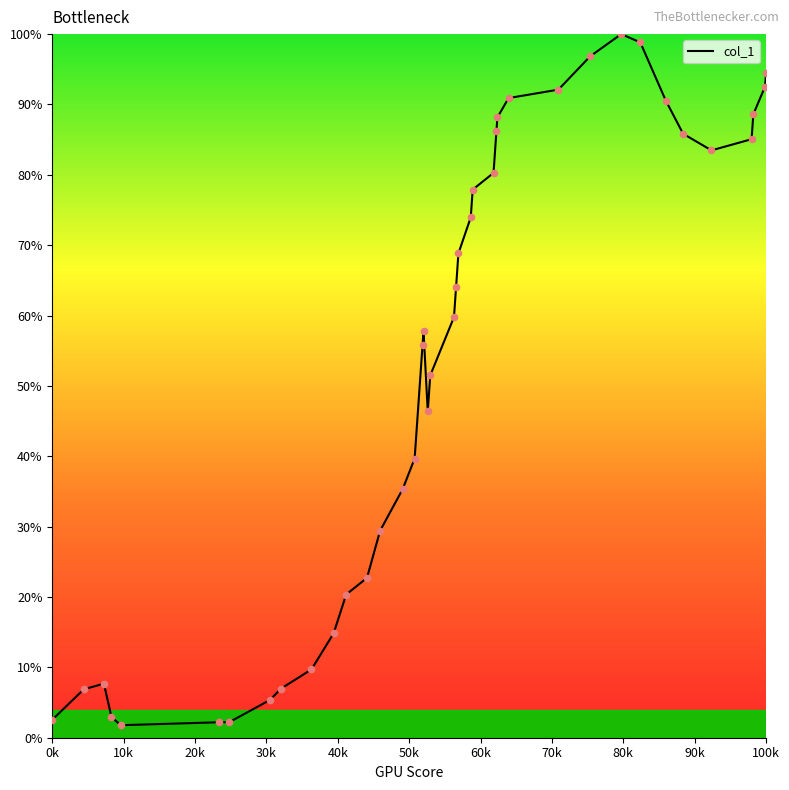

What is the maximum value shown in the chart?

100.0